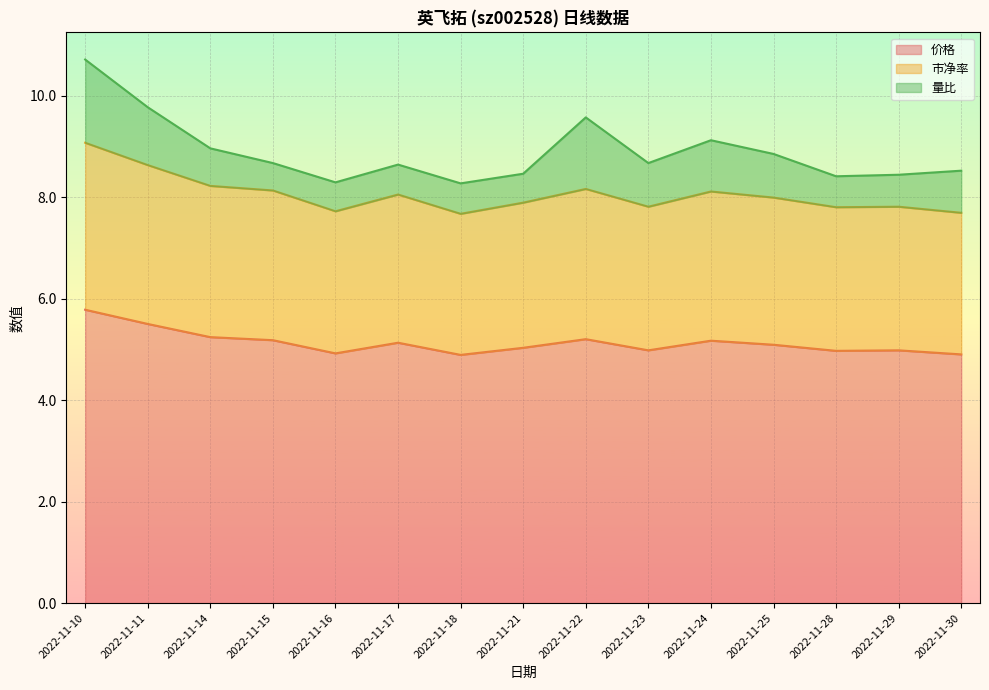

What is the total value across all series at 2022-11-15?

8.7